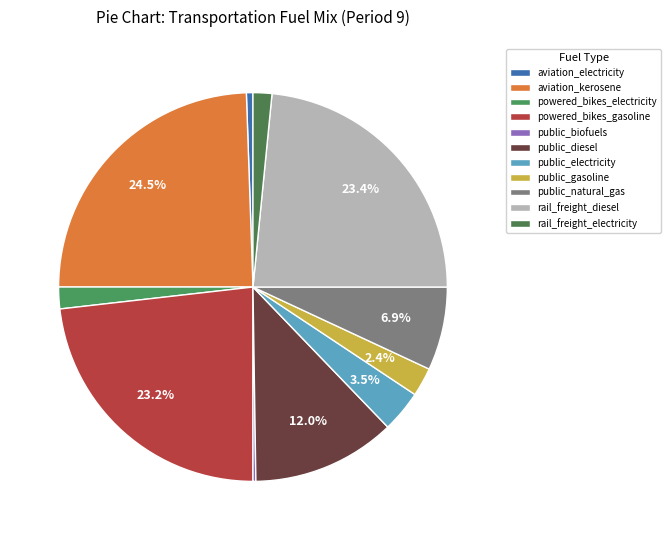

Which slice is the smallest?

frac_public_biofuels